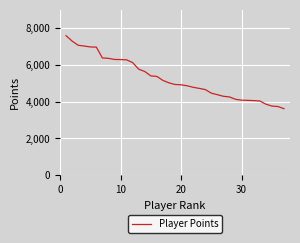

Is this an area chart (filled region under the line)?

No